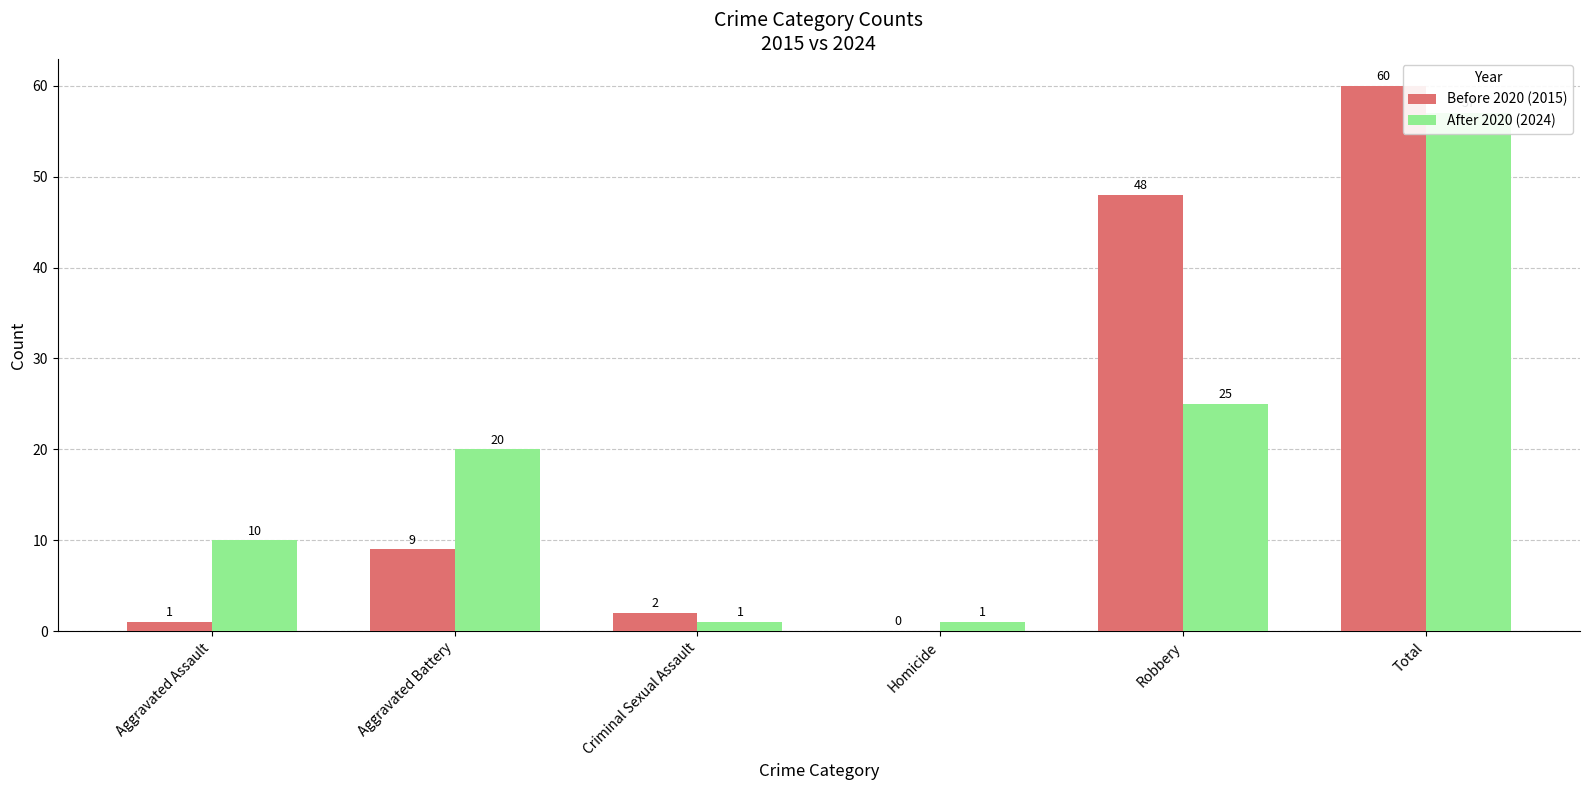

What is the greatest value displayed?

60